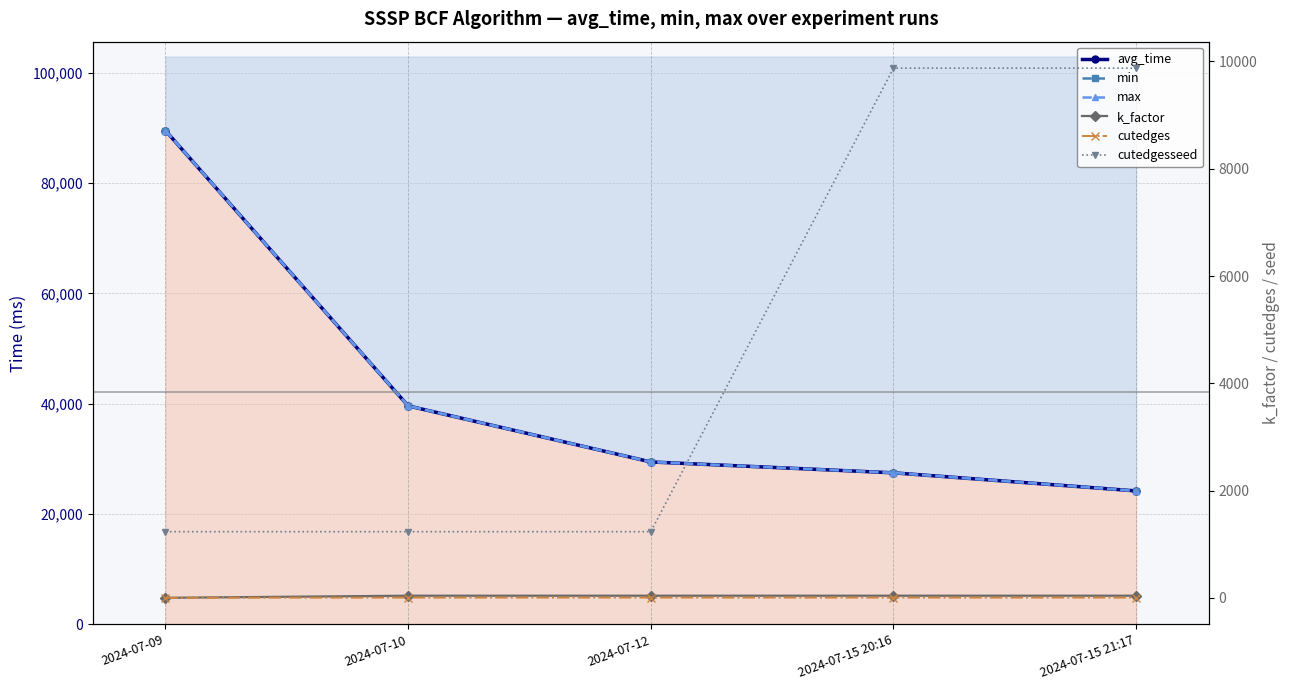

True or false: max and cutedgesseed intersect in this chart.

False